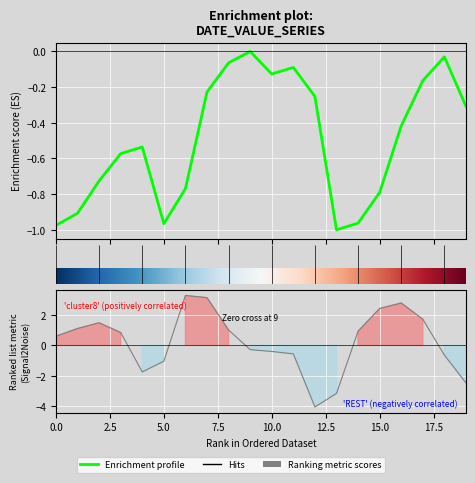

Is it true that the value at 2019-06 is -0.5?

False